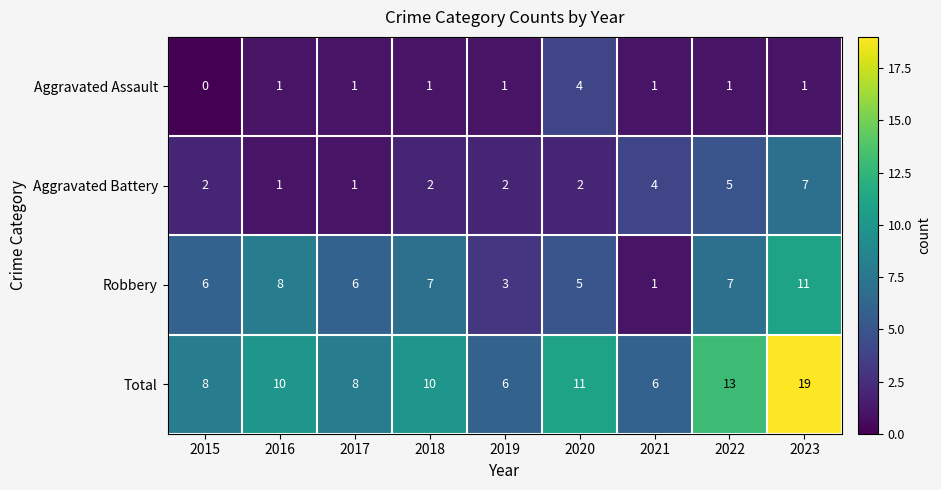

Rank the series by their maximum value, from highest to lowest.

Total, Robbery, Aggravated Battery, Aggravated Assault